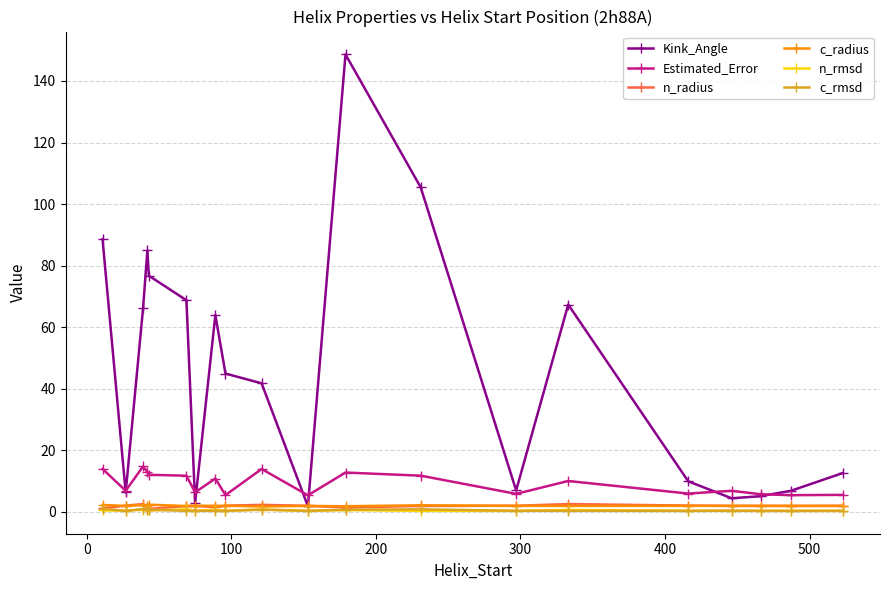

At how many categories does at least one series exceed 83?

4